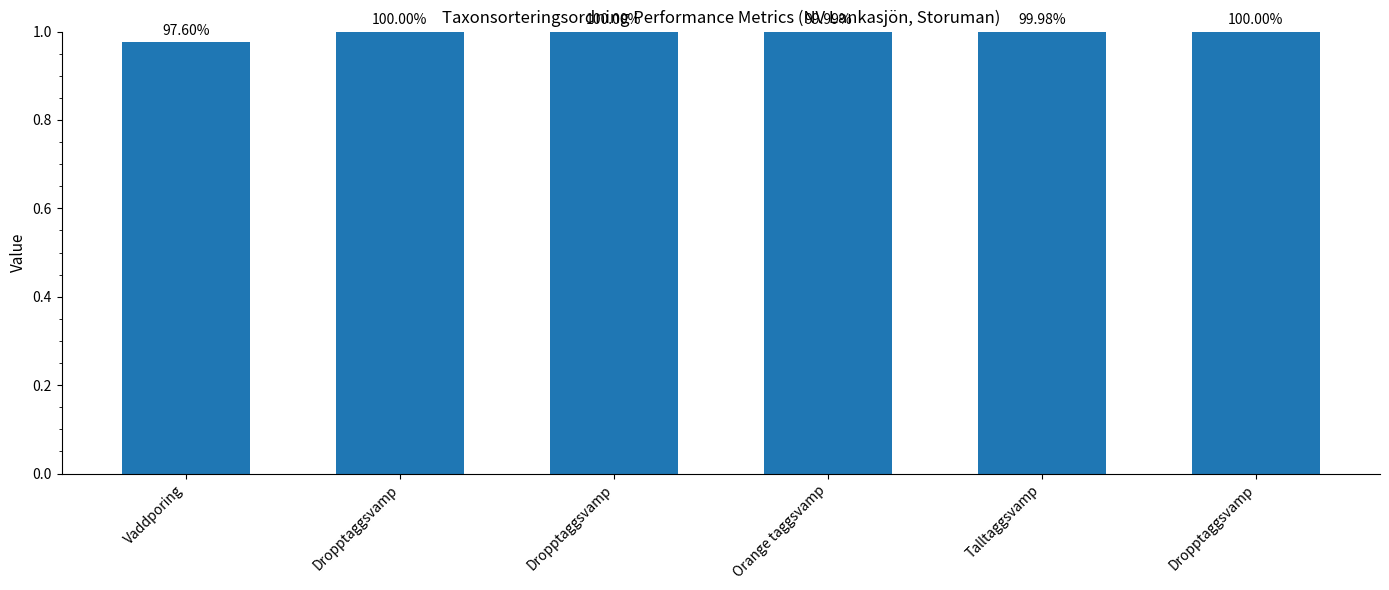

Reading left to right, list all the values displayed in this chart.

Vaddporing=1.0	Dropptaggsvamp=1.0	Dropptaggsvamp=1.0	Orange taggsvamp=1.0	Talltaggsvamp=1.0	Dropptaggsvamp=1.0